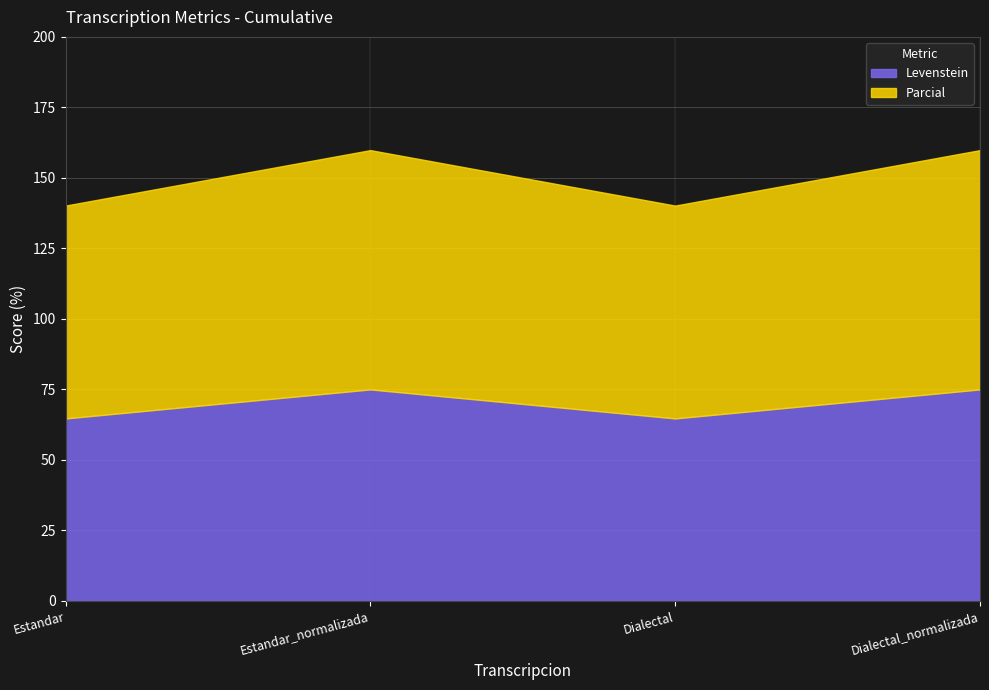

What is the label of the 3rd point from the right?

Estandar_normalizada